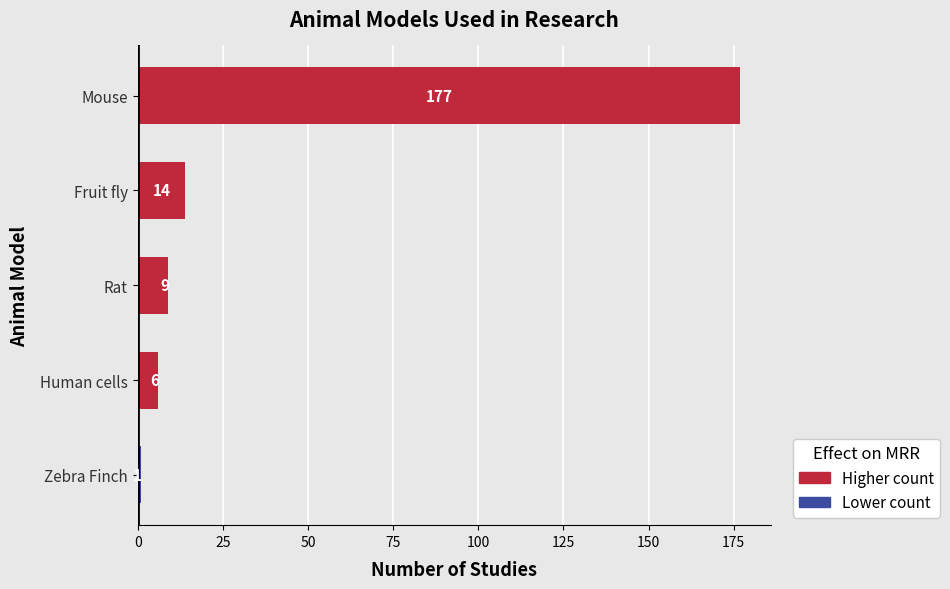

The chart shows a value of 9 at Rat. True or false?

True